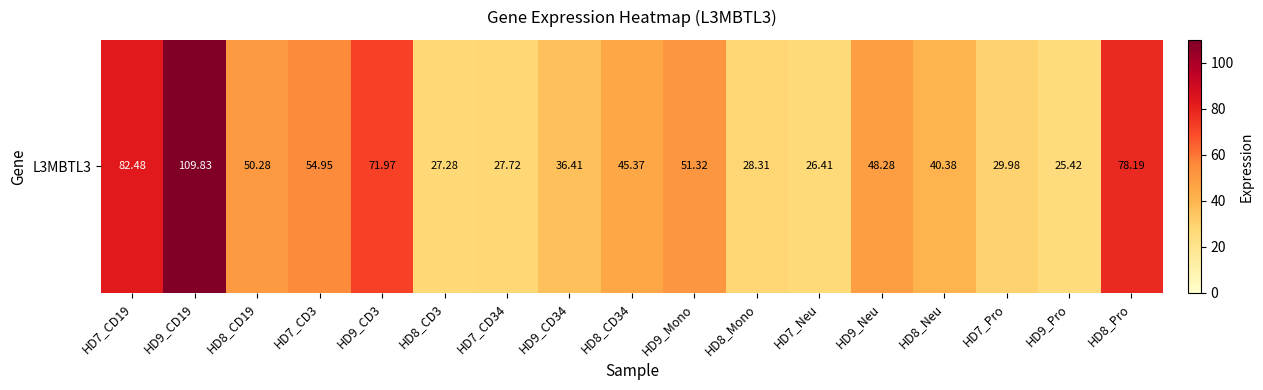

What is the smallest value displayed?

25.4